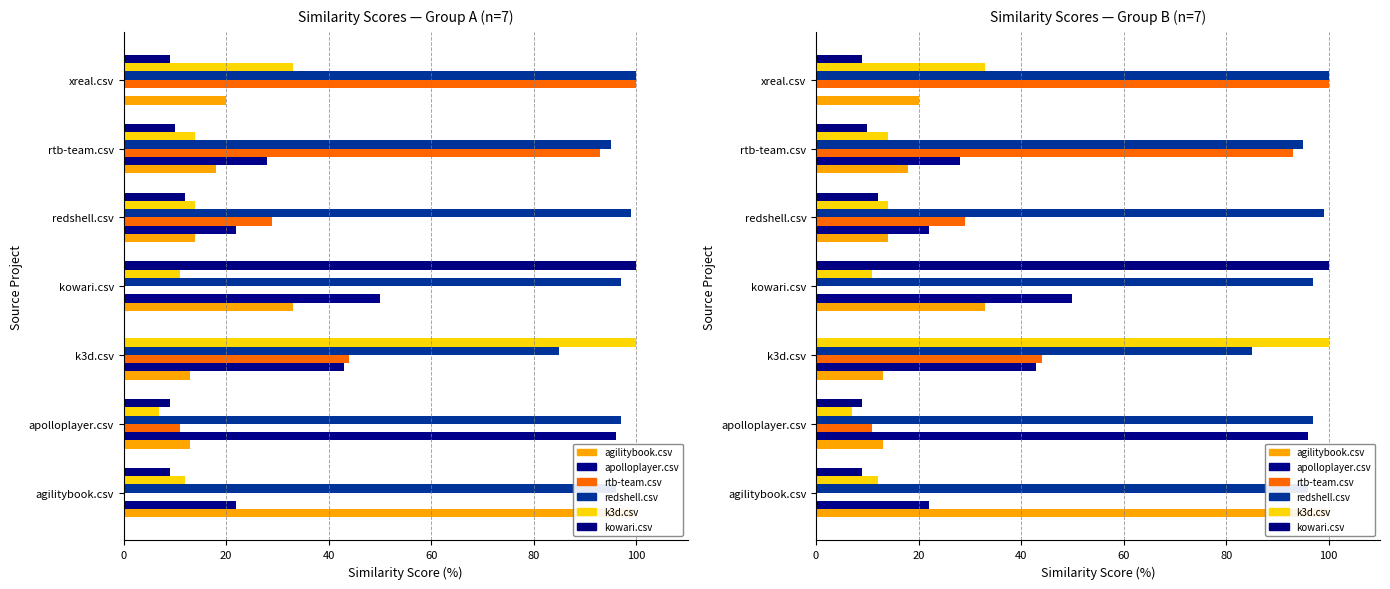

How many distinct data groups are displayed?

6